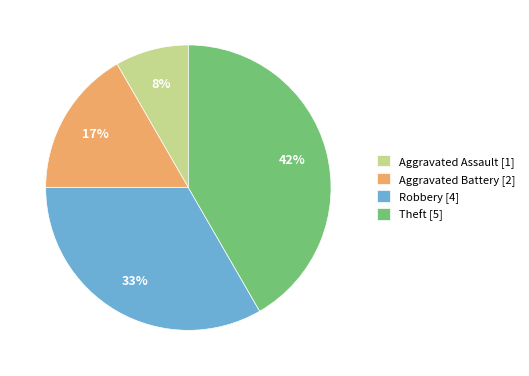

To the nearest percent, what is the average slice percentage?

25%